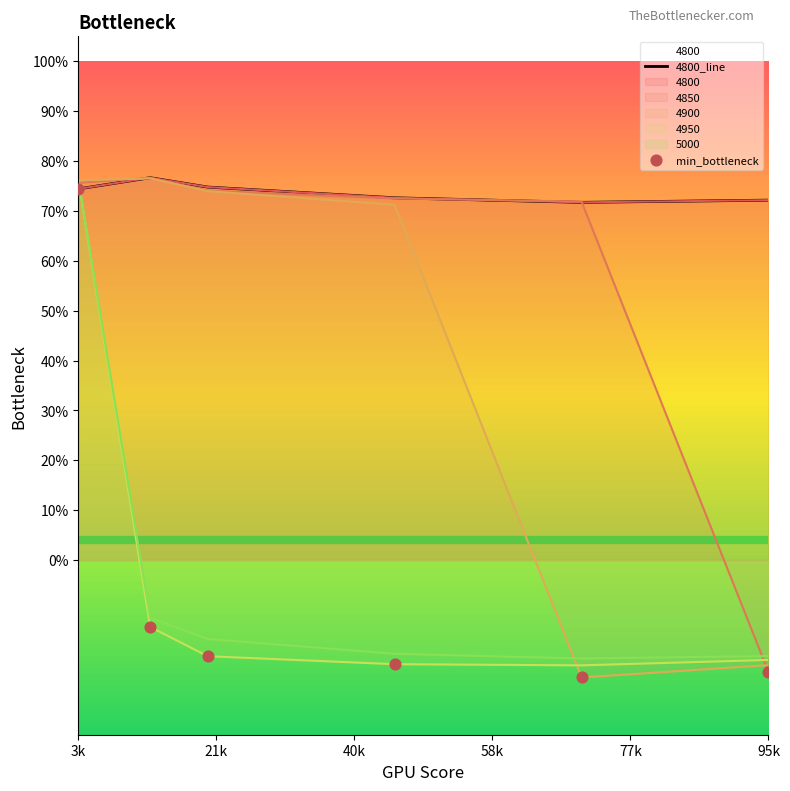

What is the total value across all series at 40k?

0.6